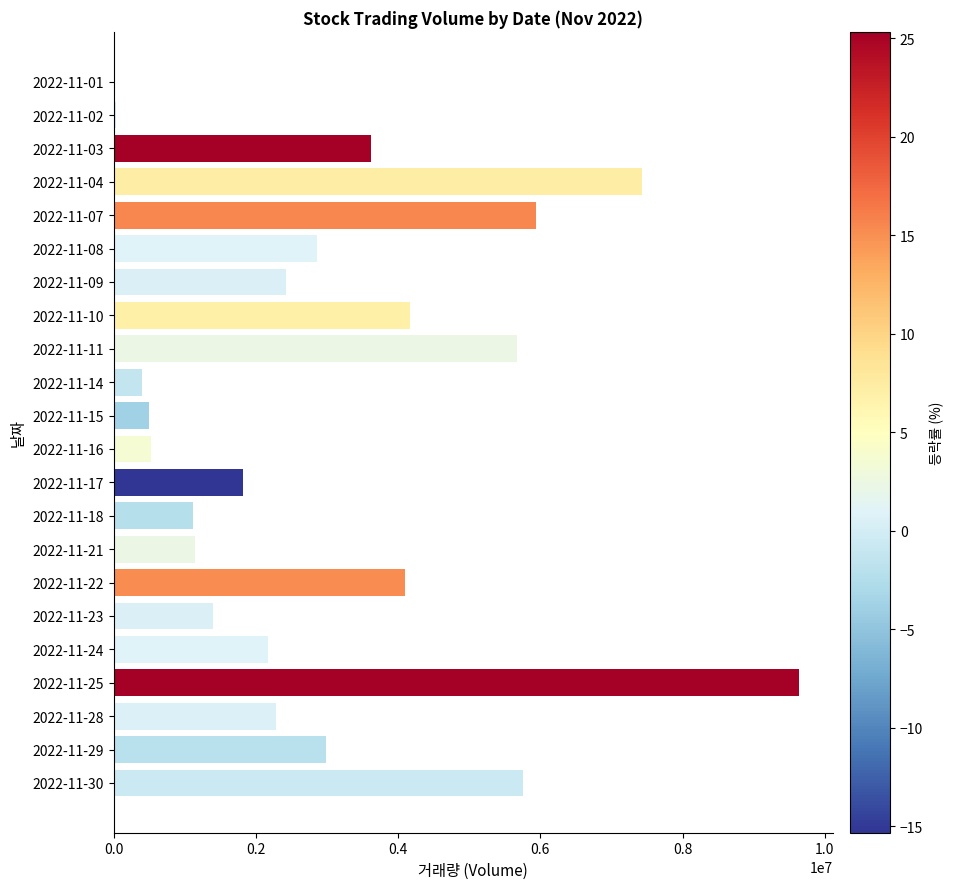

Which category has the highest value across all series?

2022-11-25